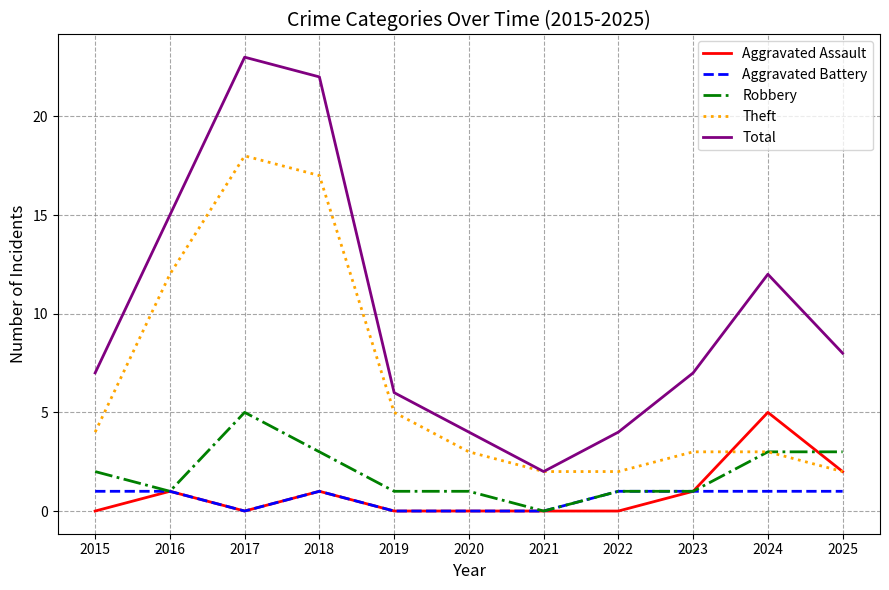

What is the sum of the Theft values at 2017 and 2015?

22